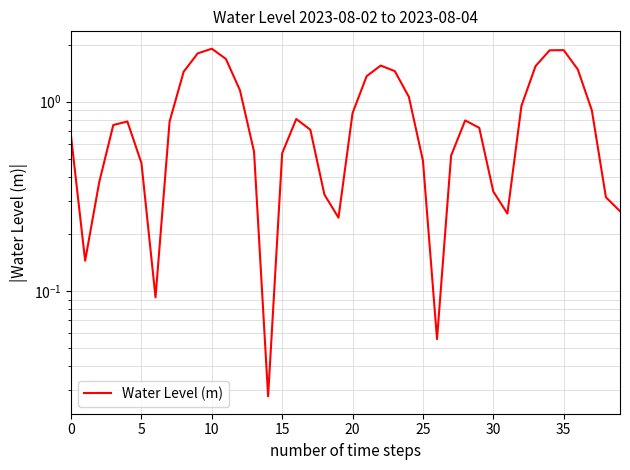

What is the label of the 25th point from the right?

15